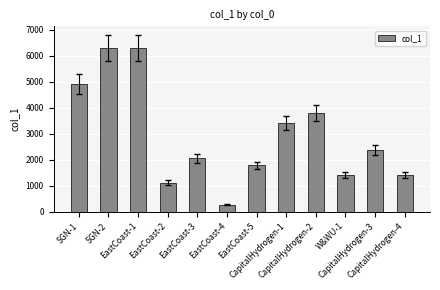

Which label corresponds to the smallest value in the chart?

EastCoast-4